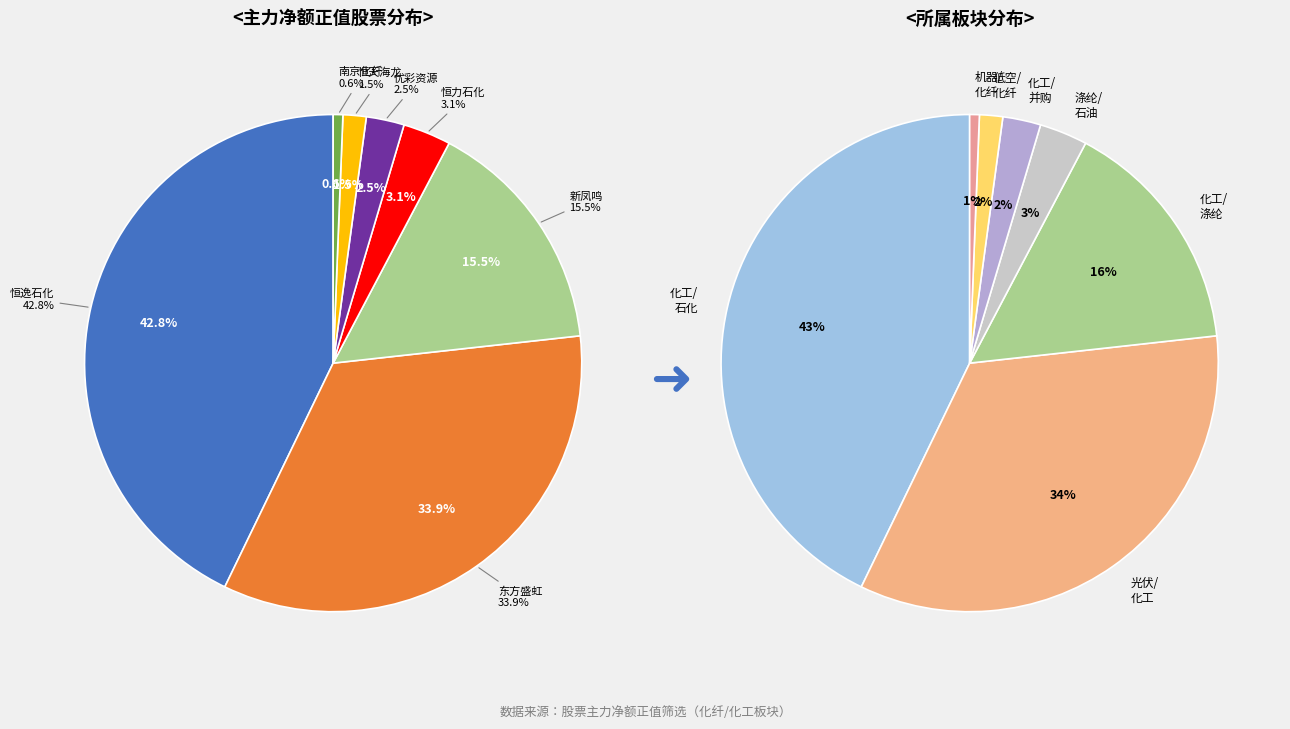

Is 海利得 the majority of the pie?

No